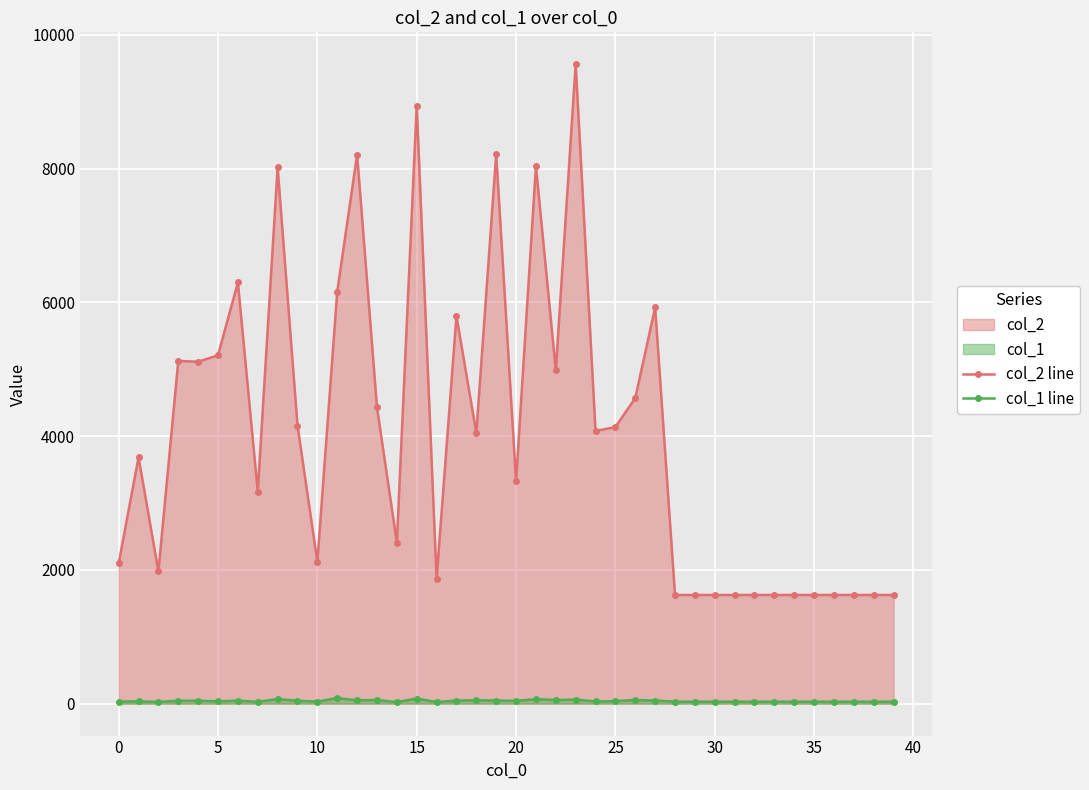

True or false: col_1 line has more than 2 points higher than both neighbors.

True